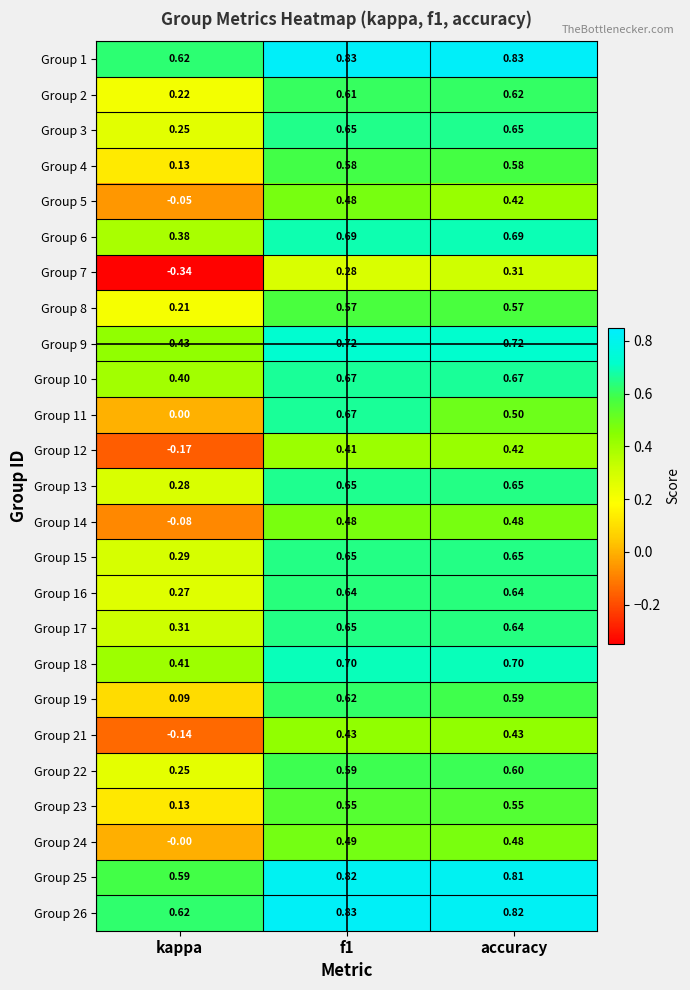

Is the value of Group 21 at accuracy greater than the value of Group 26 at accuracy?

No